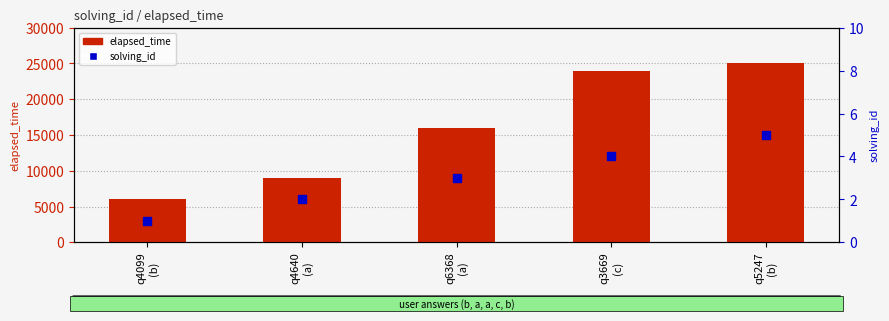

What is the total value across all series at q4640
(a)?

9002